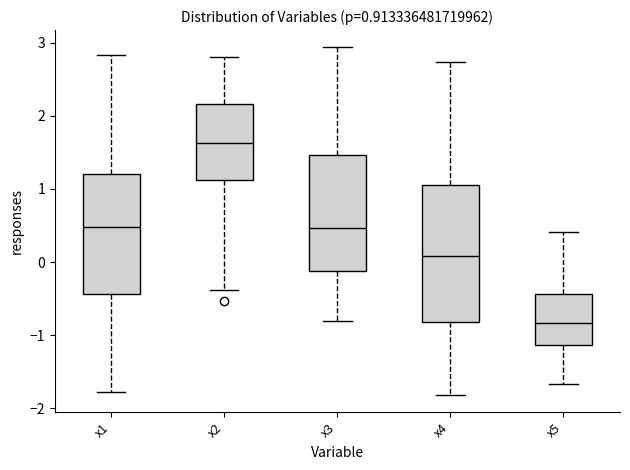

Which box has the highest median line?

x2